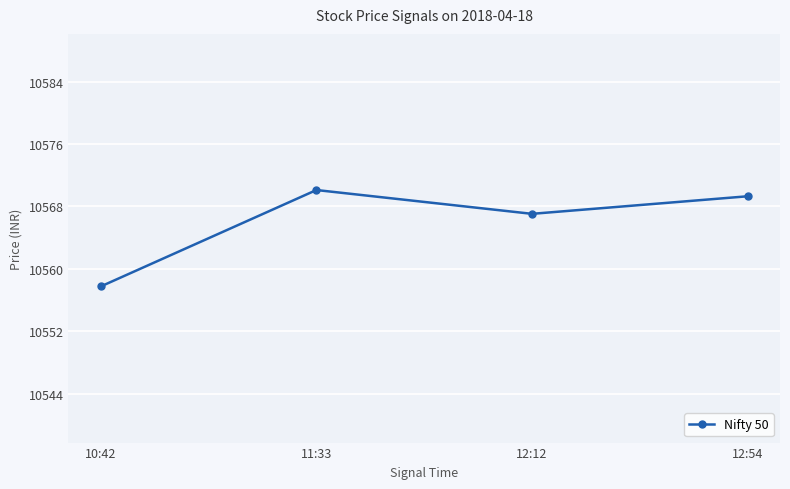

How many interior local peaks (higher than both neighbors) does the data have?

1